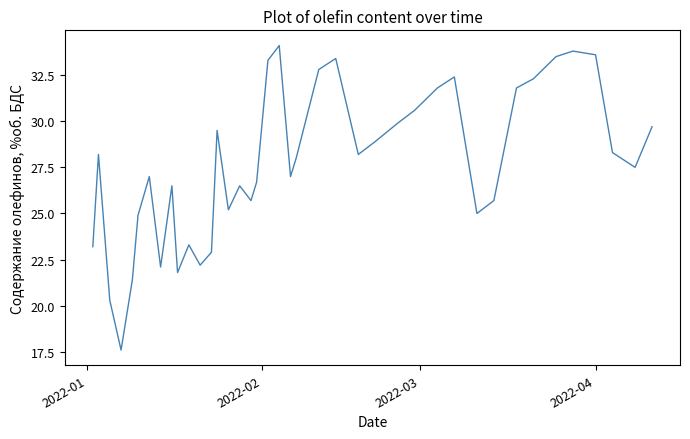

Reading left to right, extract all data points from this chart.

23.2	28.2	20.3	17.6	21.4	24.9	27.0	22.1	26.5	21.8	23.3	22.2	22.9	29.5	25.2	26.5	25.7	26.7	33.3	34.1	27.0	28.0	32.8	33.4	28.2	28.9	29.9	30.6	31.8	32.4	25.0	25.7	31.8	32.3	33.5	33.8	33.6	28.3	27.5	29.7